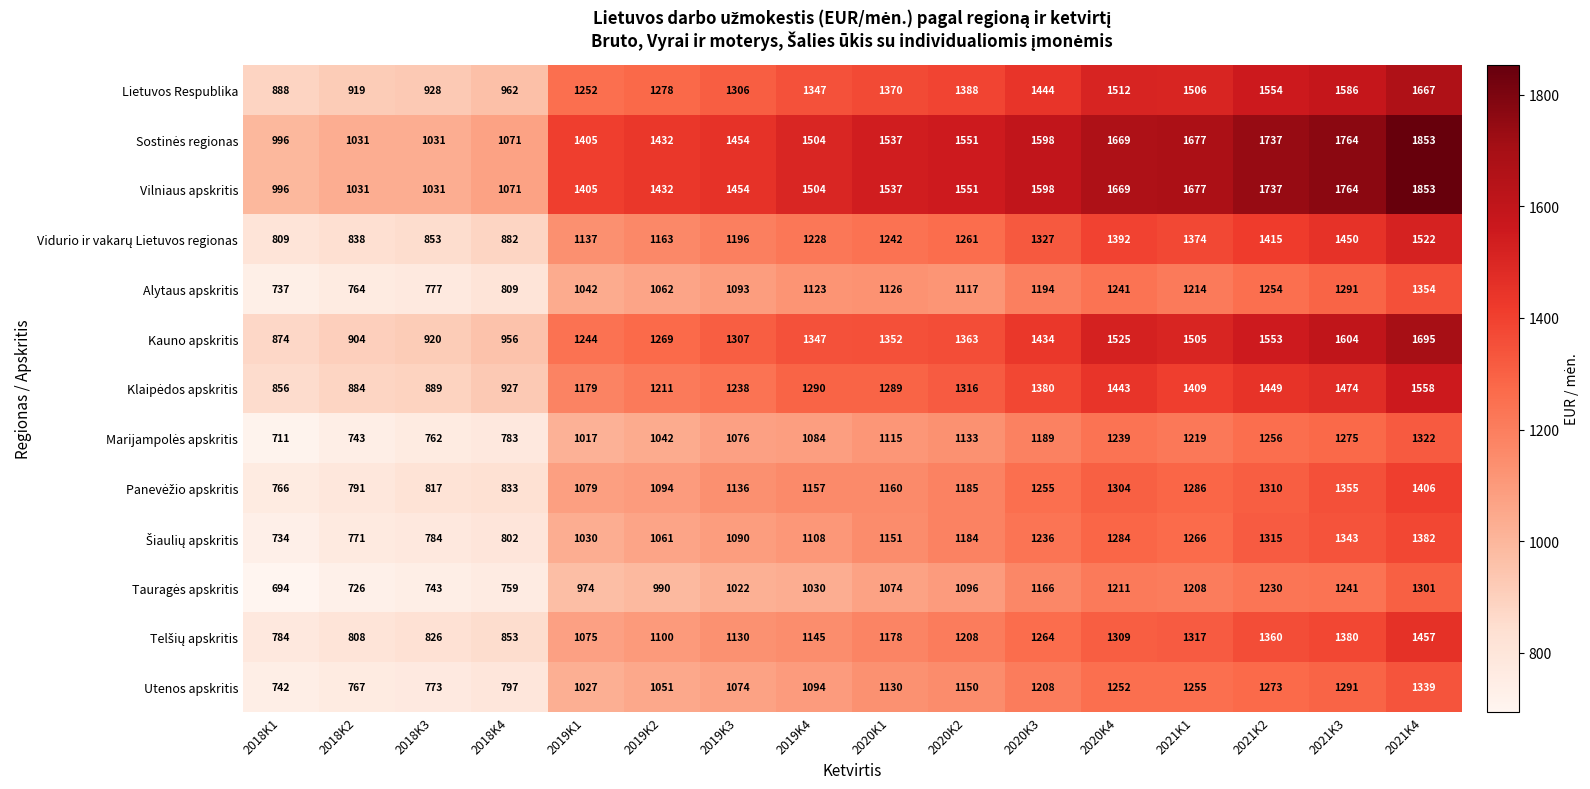

What is the total value across all series at 2020K2?

16503